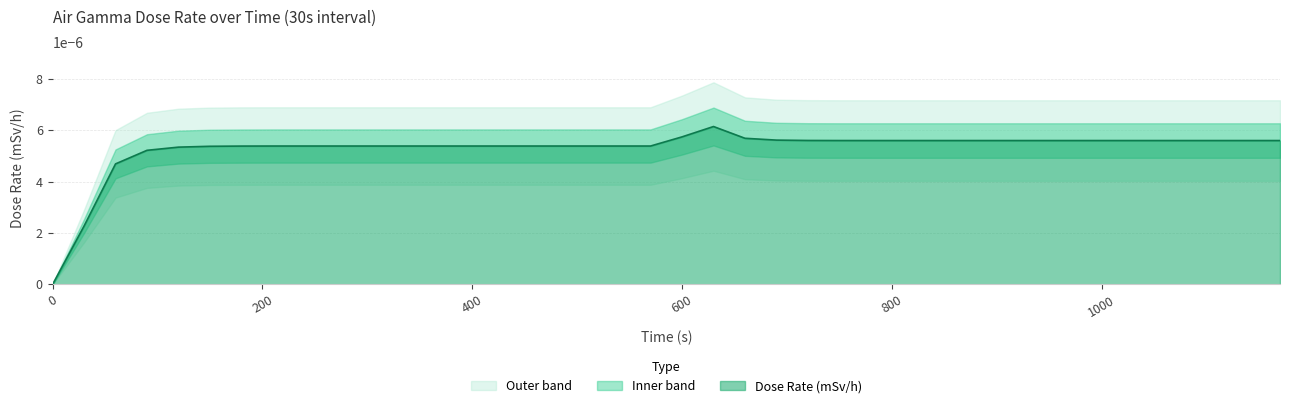

How many positive values are there?

39